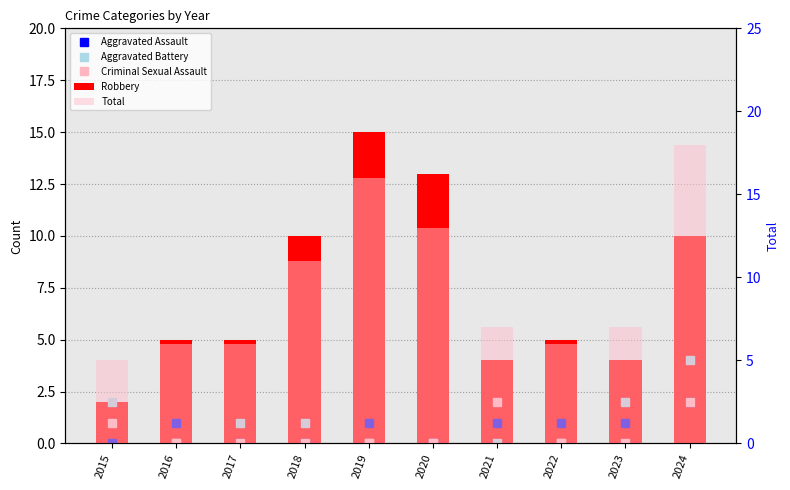

At which category is the sum across all series the highest?

2024